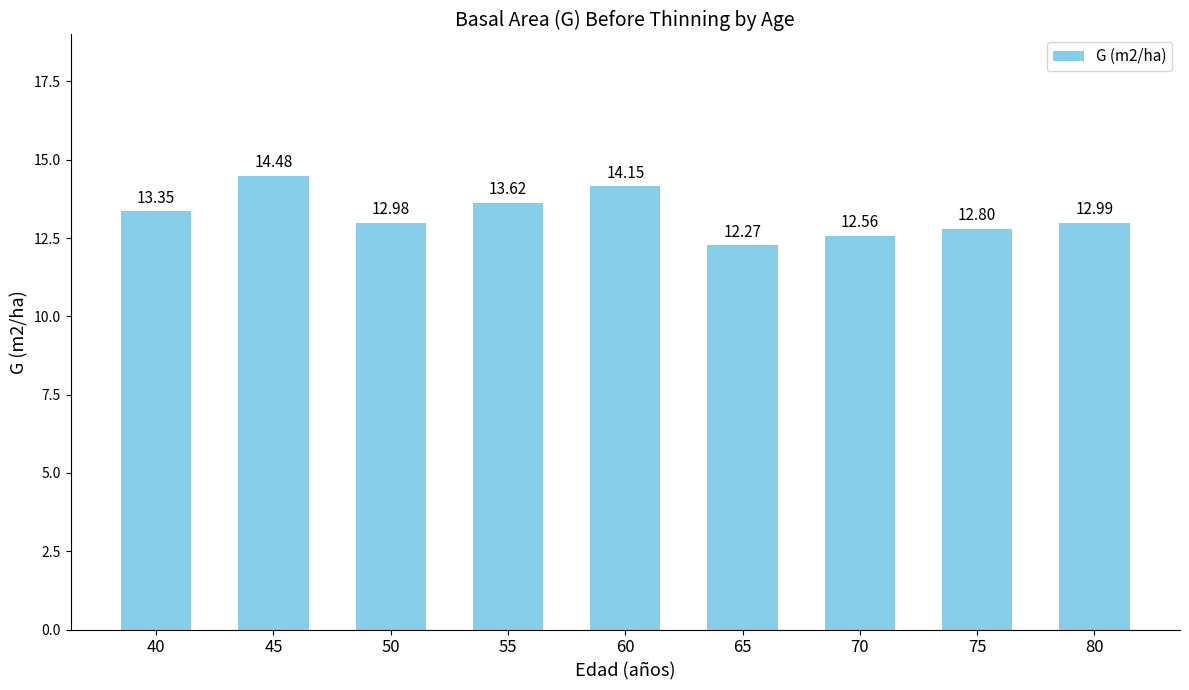

Approximately how many times larger is the value at 75 compared to 80?

1.0